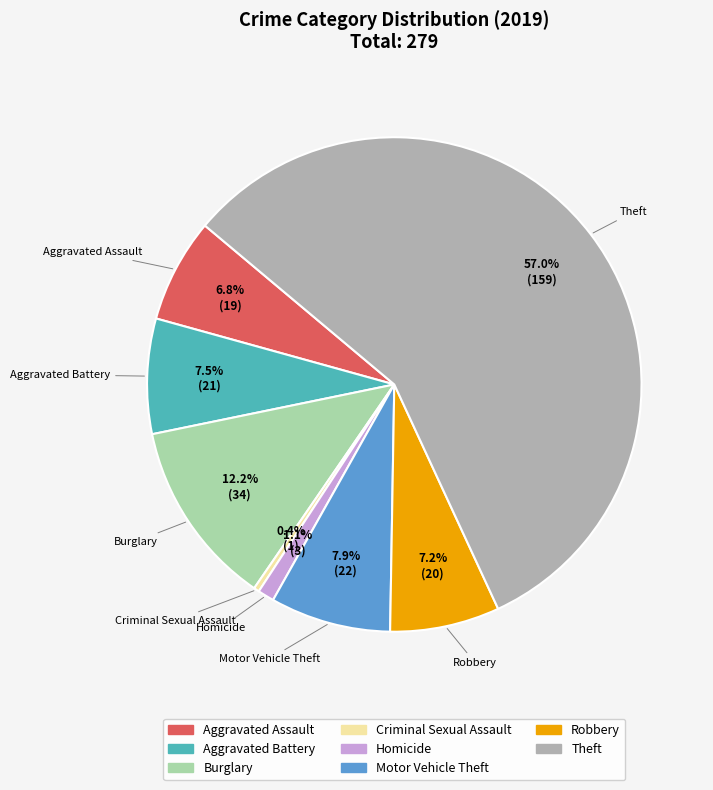

Does any single category account for the majority?

Yes